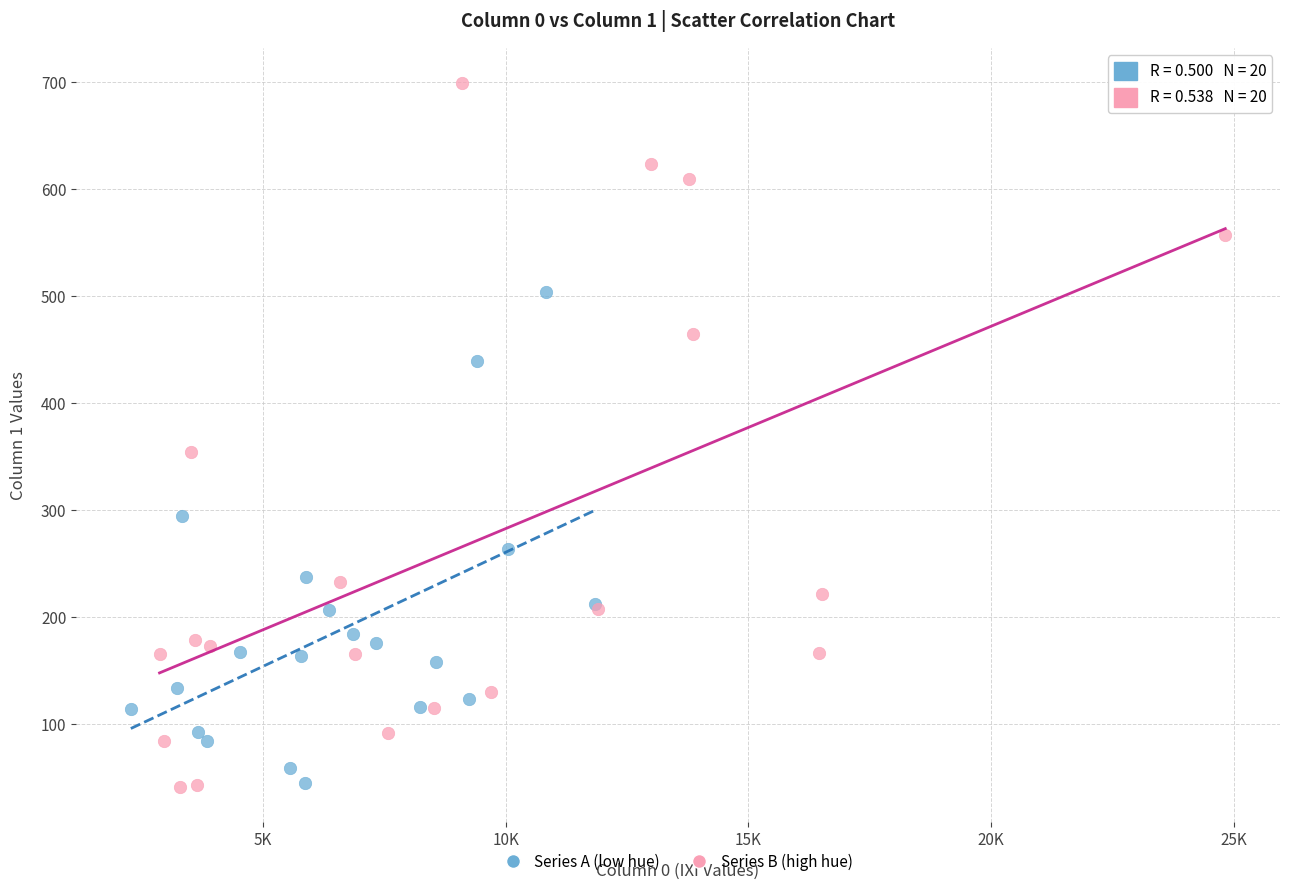

What are all the series names shown in the legend?

Series A (low hue), Series B (high hue)